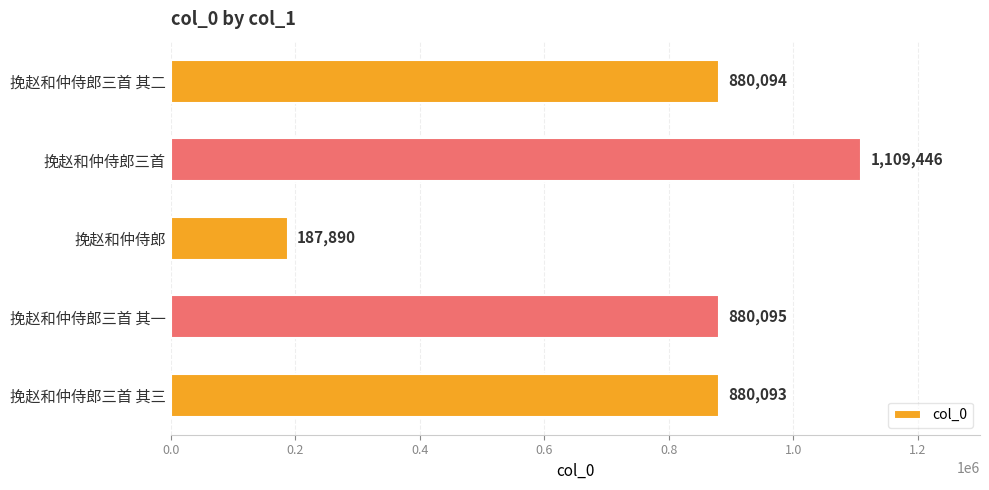

What is the smallest value displayed?

187890